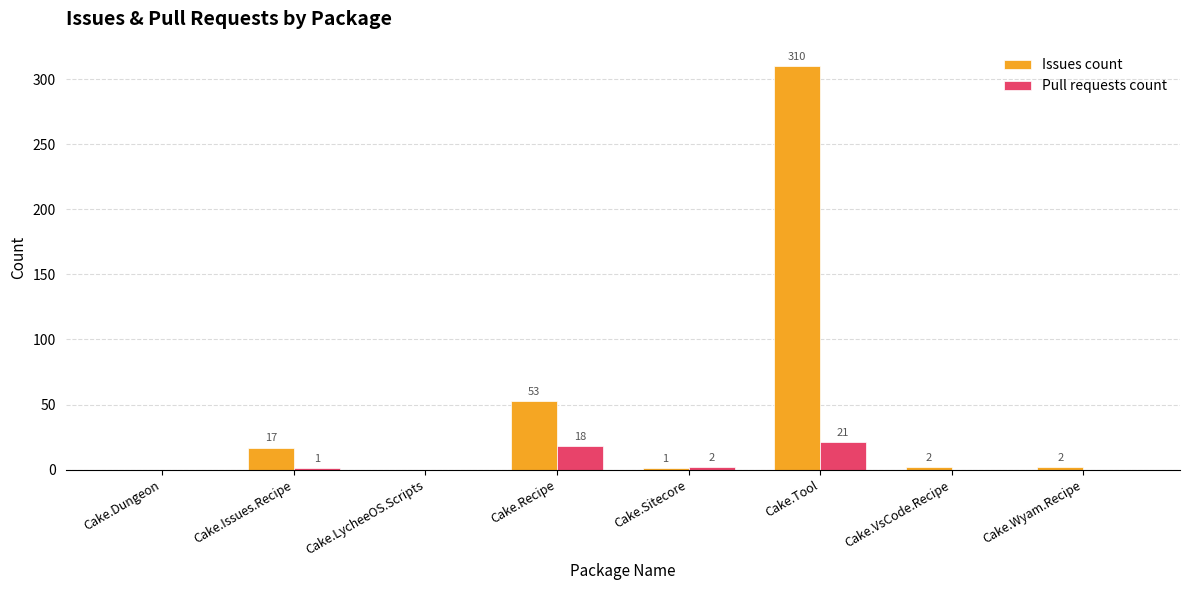

At which category is the sum across all series the highest?

Cake.Tool